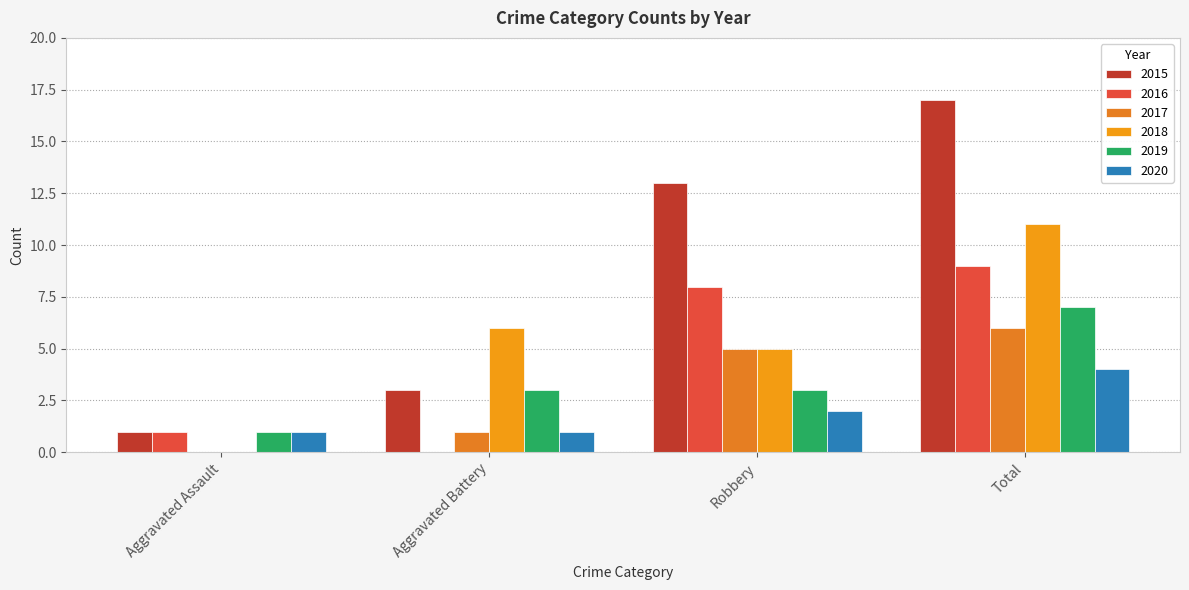

How many distinct data groups are displayed?

6